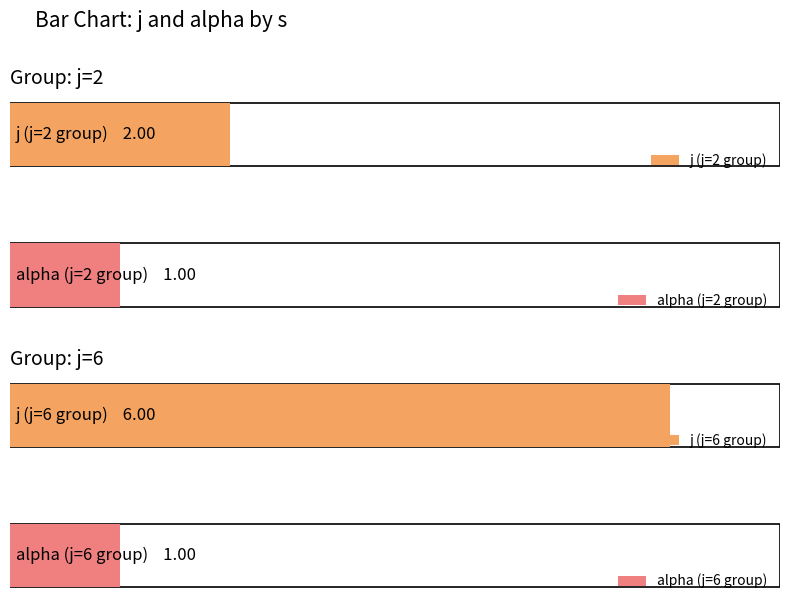

List the series in order of their peak value, lowest first.

alpha, j